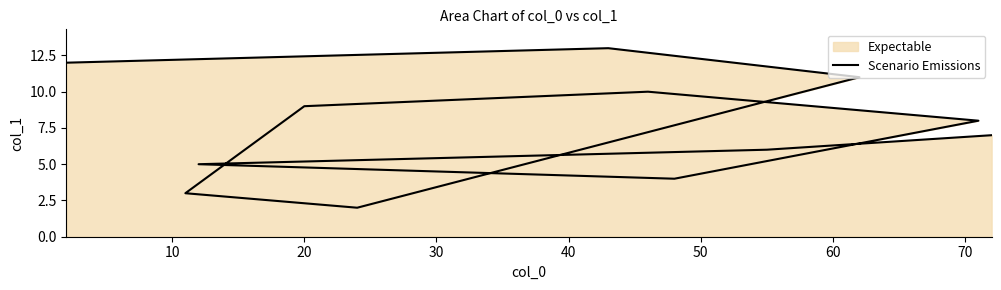

Reading left to right, transcribe all the data shown in this chart.

7	6	5	4	8	10	9	3	2	11	13	12